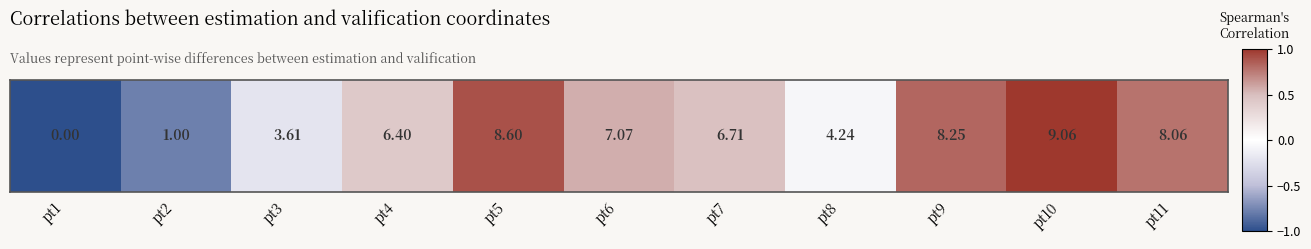

Reading left to right, what are all the values shown in this chart?

-1.0	-0.8	-0.2	0.4	0.9	0.6	0.5	-0.1	0.8	1.0	0.8